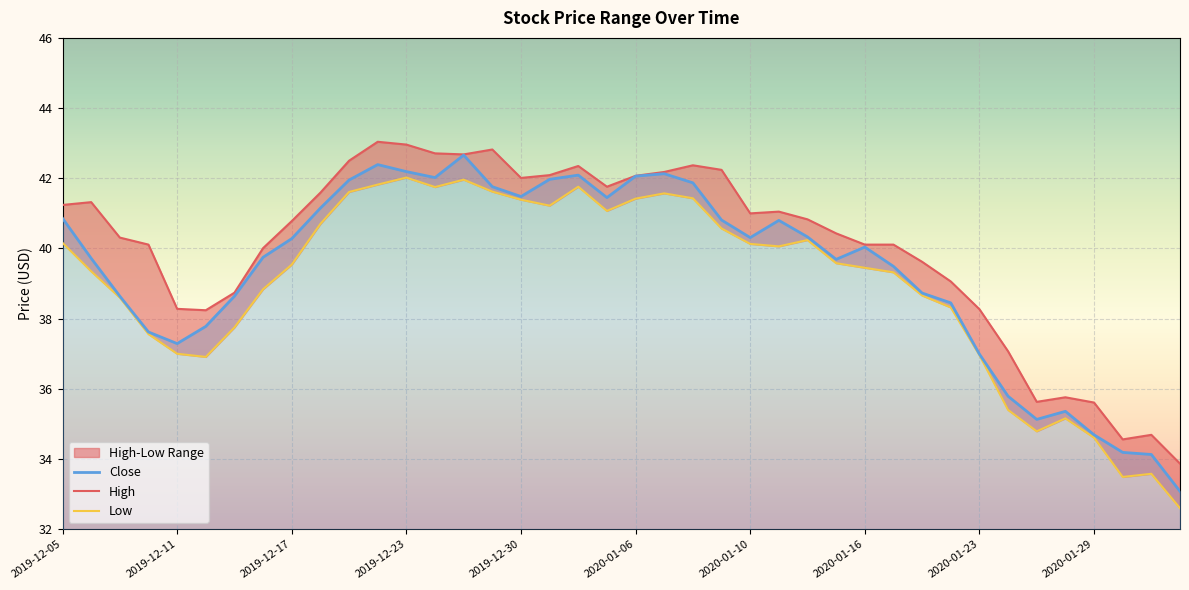

True or false: High and Close cross at least once.

False